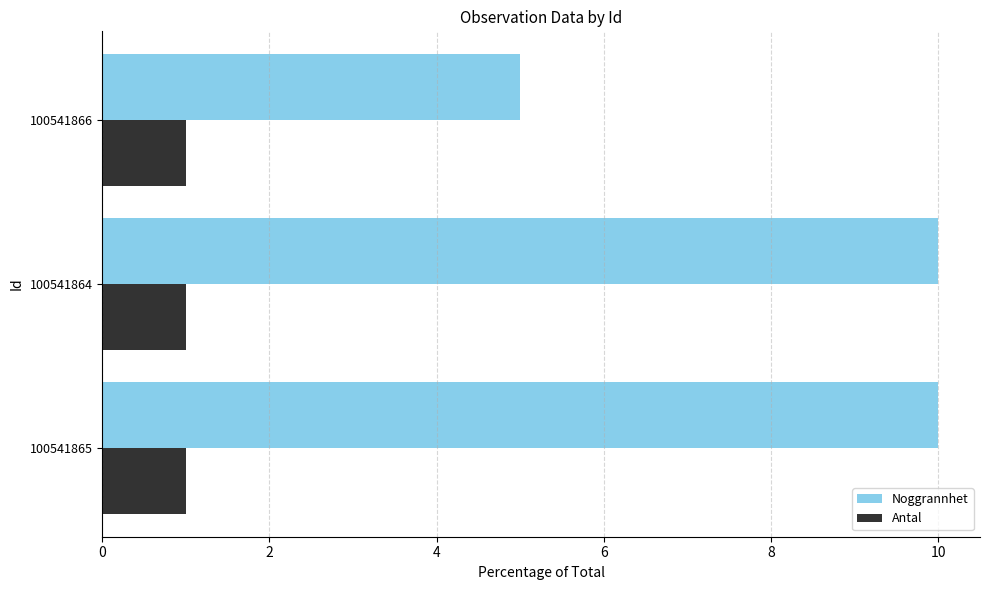

How many values in the Noggrannhet series are below 10?

1